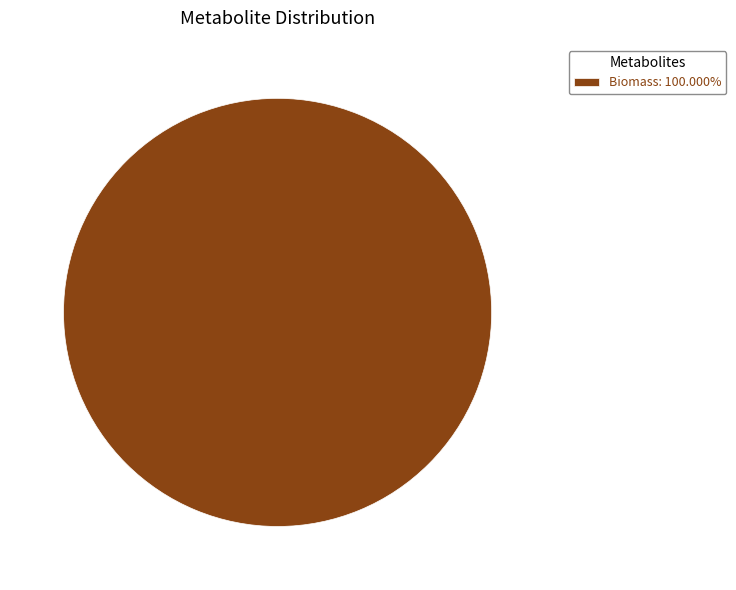

Is Biomass: 100.000% the majority of the pie?

Yes